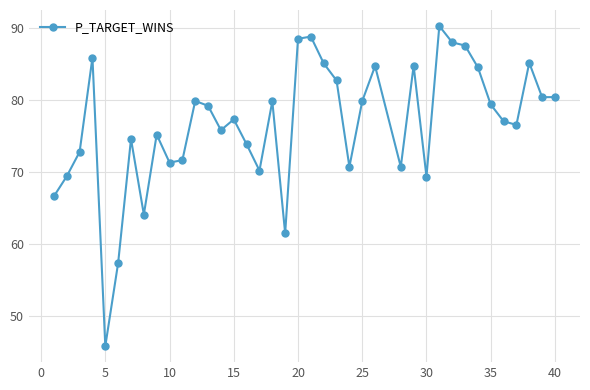

True or false: there are more than 1 points higher than both neighbors.

True